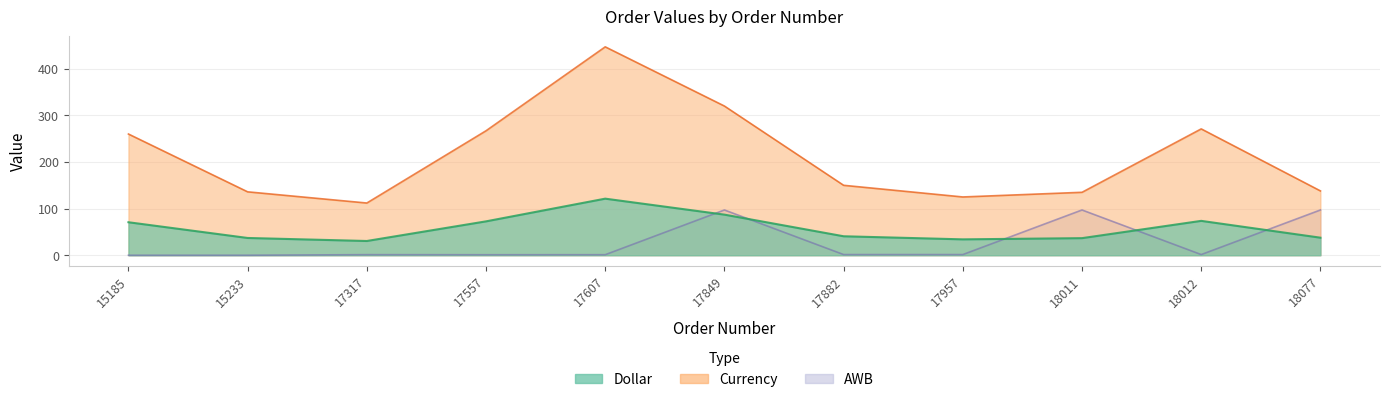

What is the value of the AWB point at the 10th from the left?

1.4